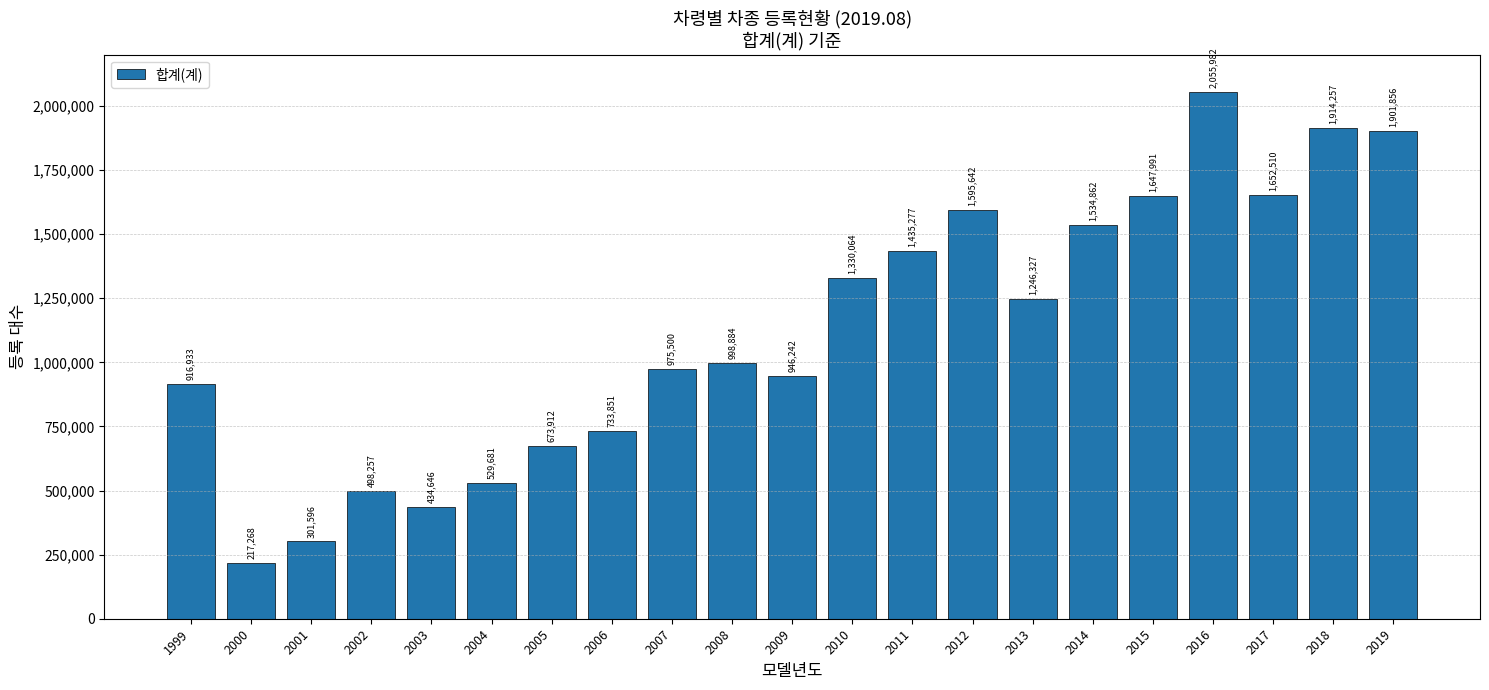

How many data points are less than 998884?

10